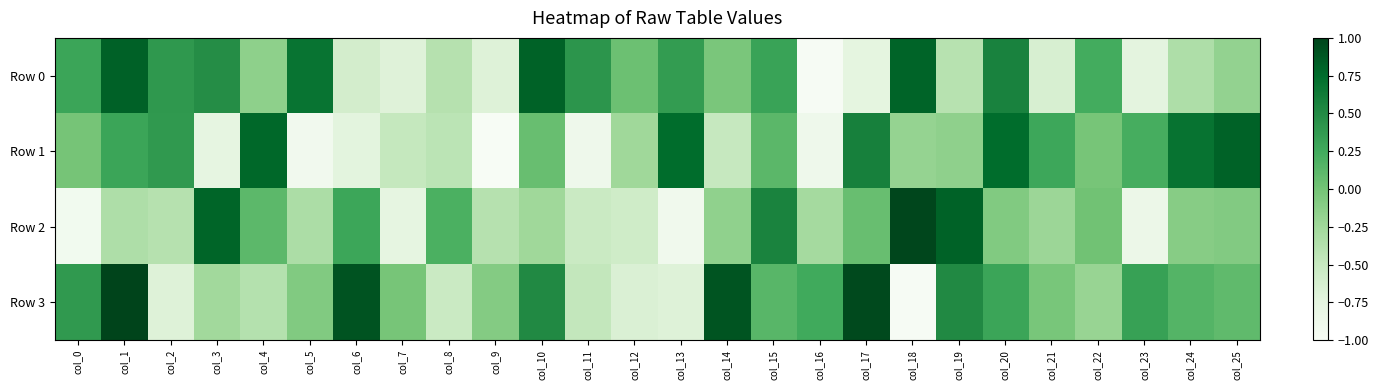

What is the difference between the highest and lowest values at col_2?

1.1